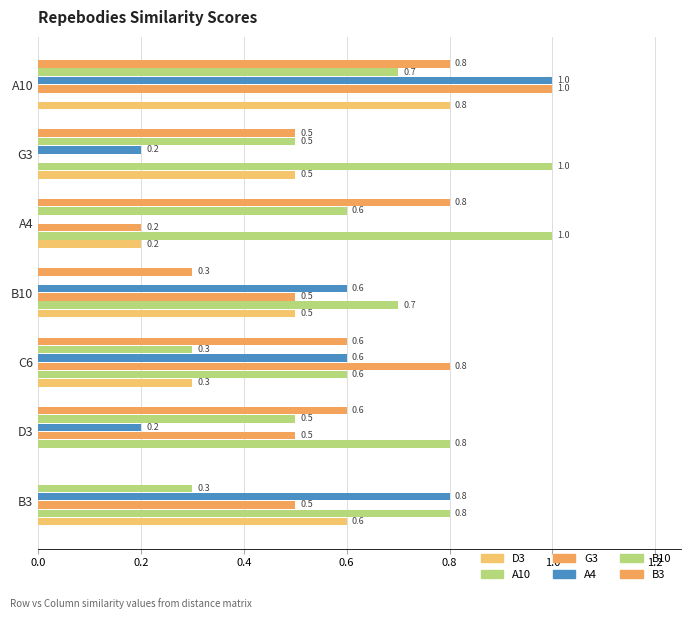

Count the number of categories in the chart.

7